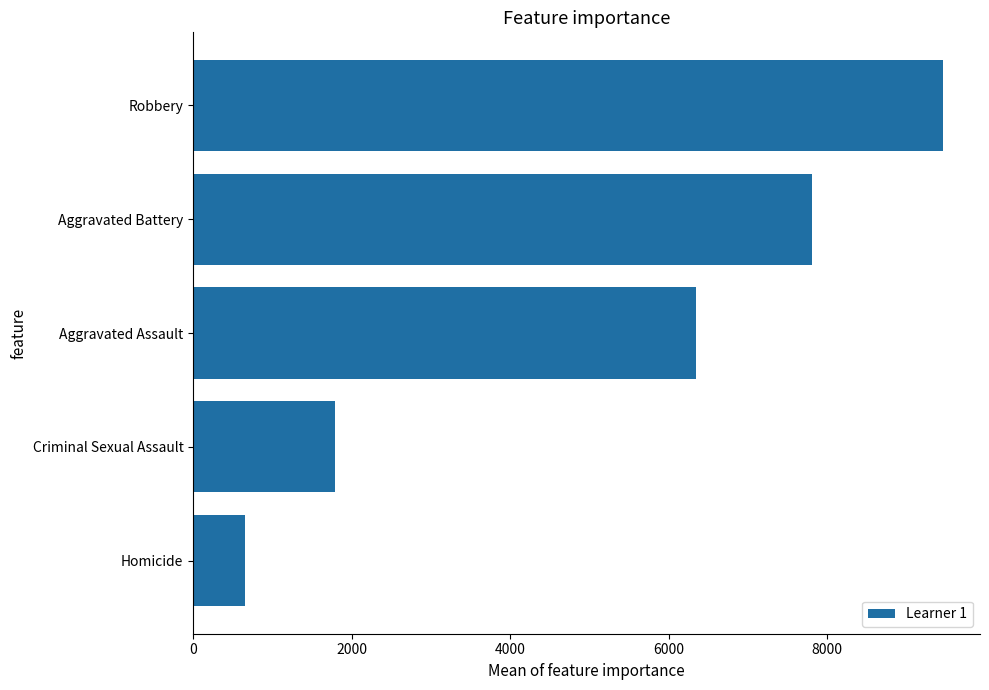

Count the number of data series in this chart.

1